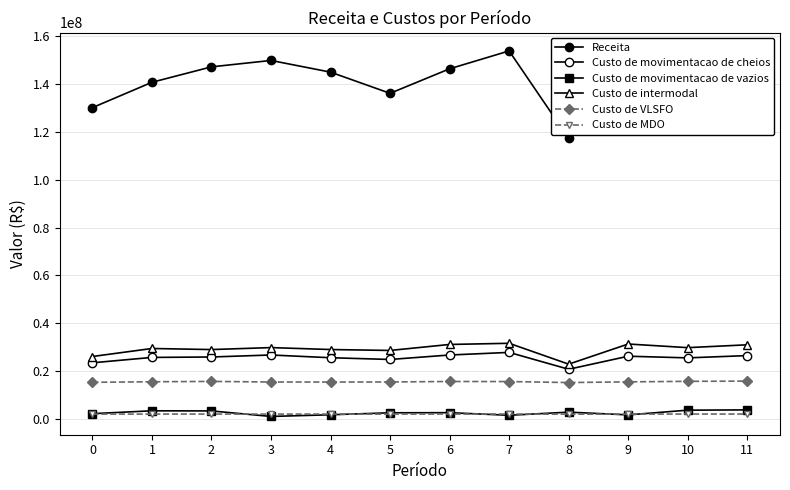

How many lines are shown in the chart?

6